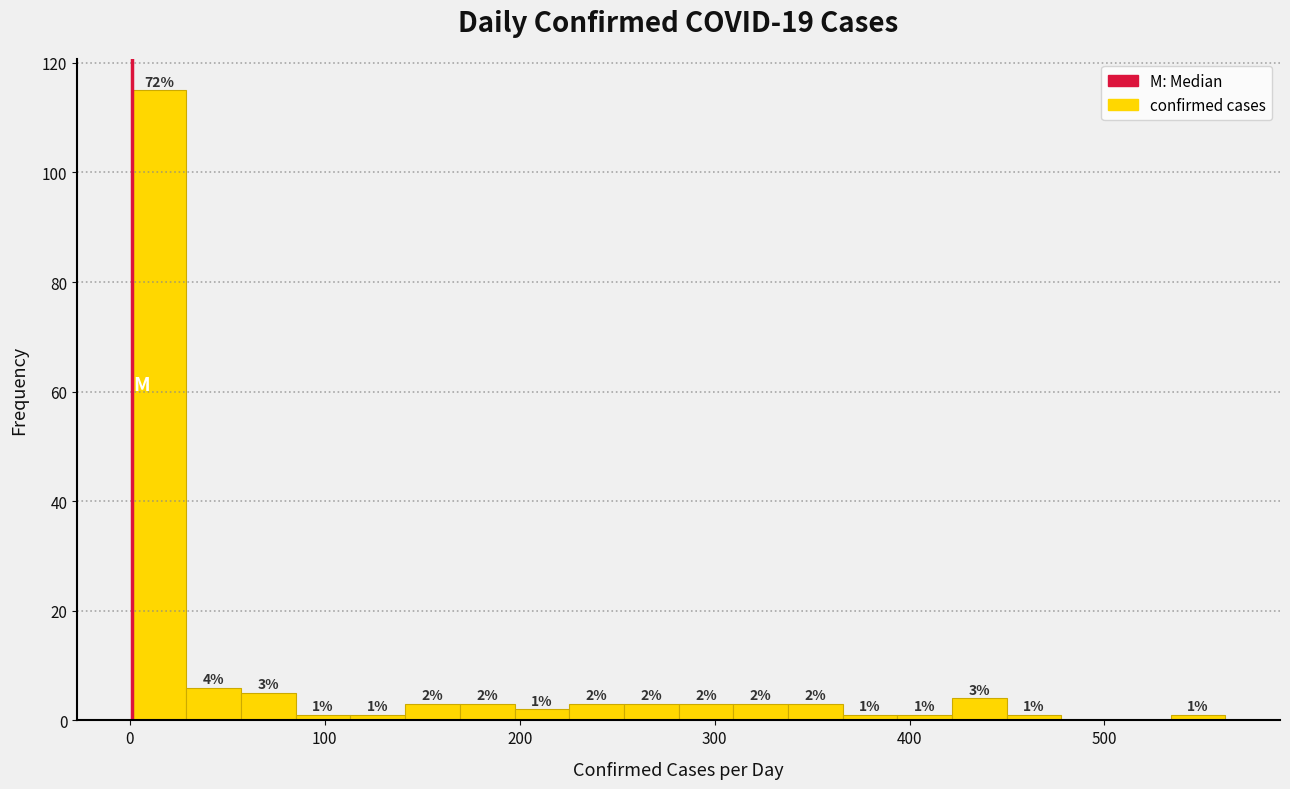

Around what value on the x-axis is the tallest bar? Give the approximate position of its centre, as read against the axis.

20